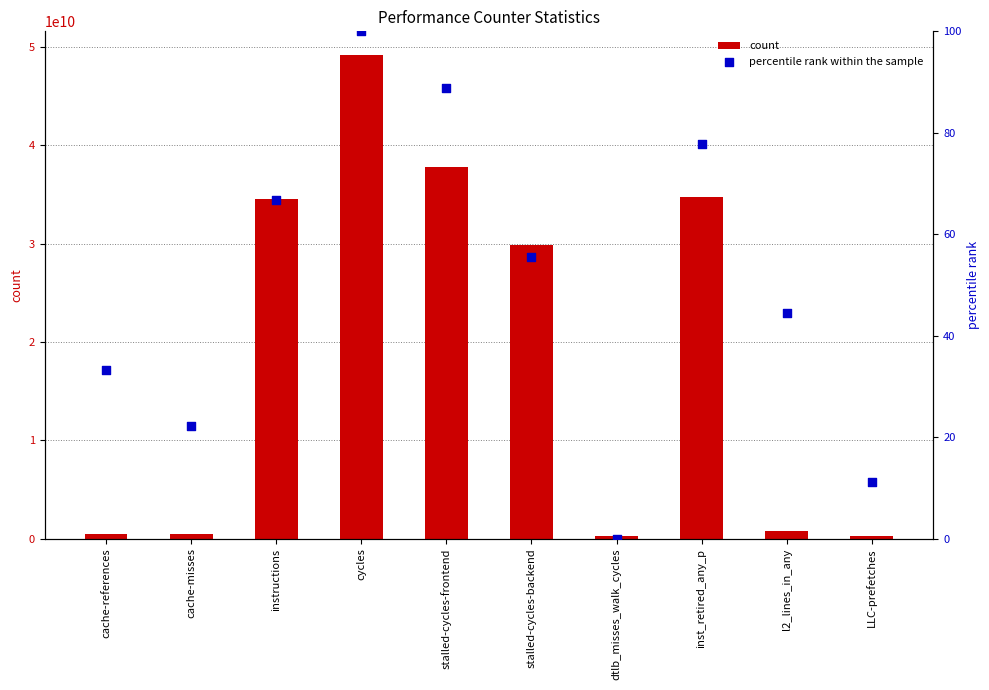

At how many categories does at least one series exceed 28848893613?

5